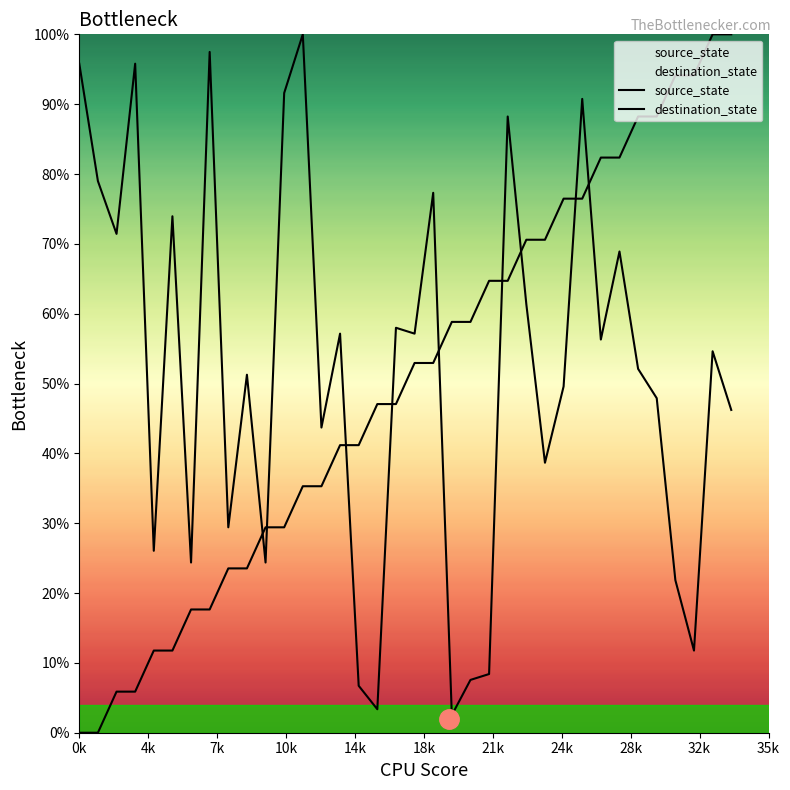

Does the chart have visible grid lines?

No